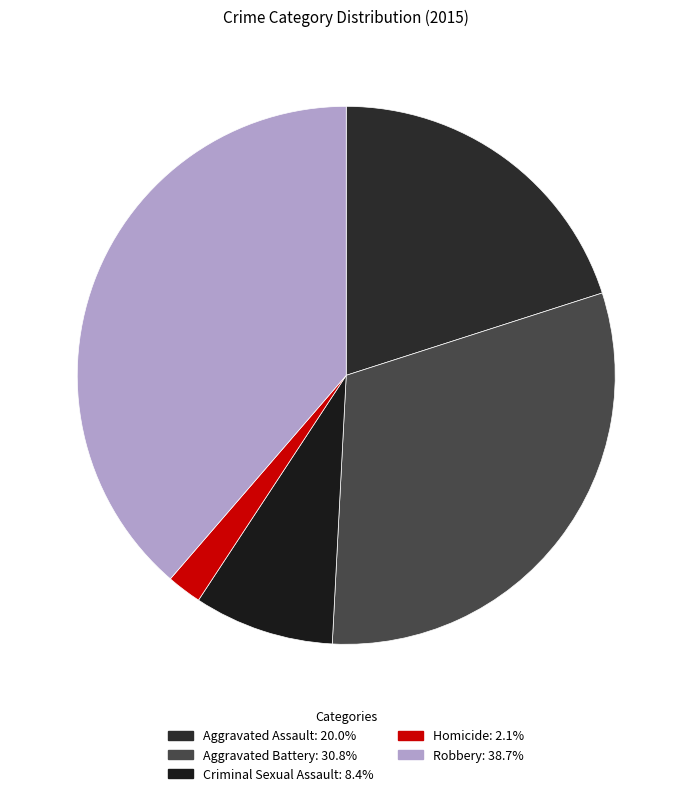

Is it true that Aggravated Battery is 23% of the pie?

False